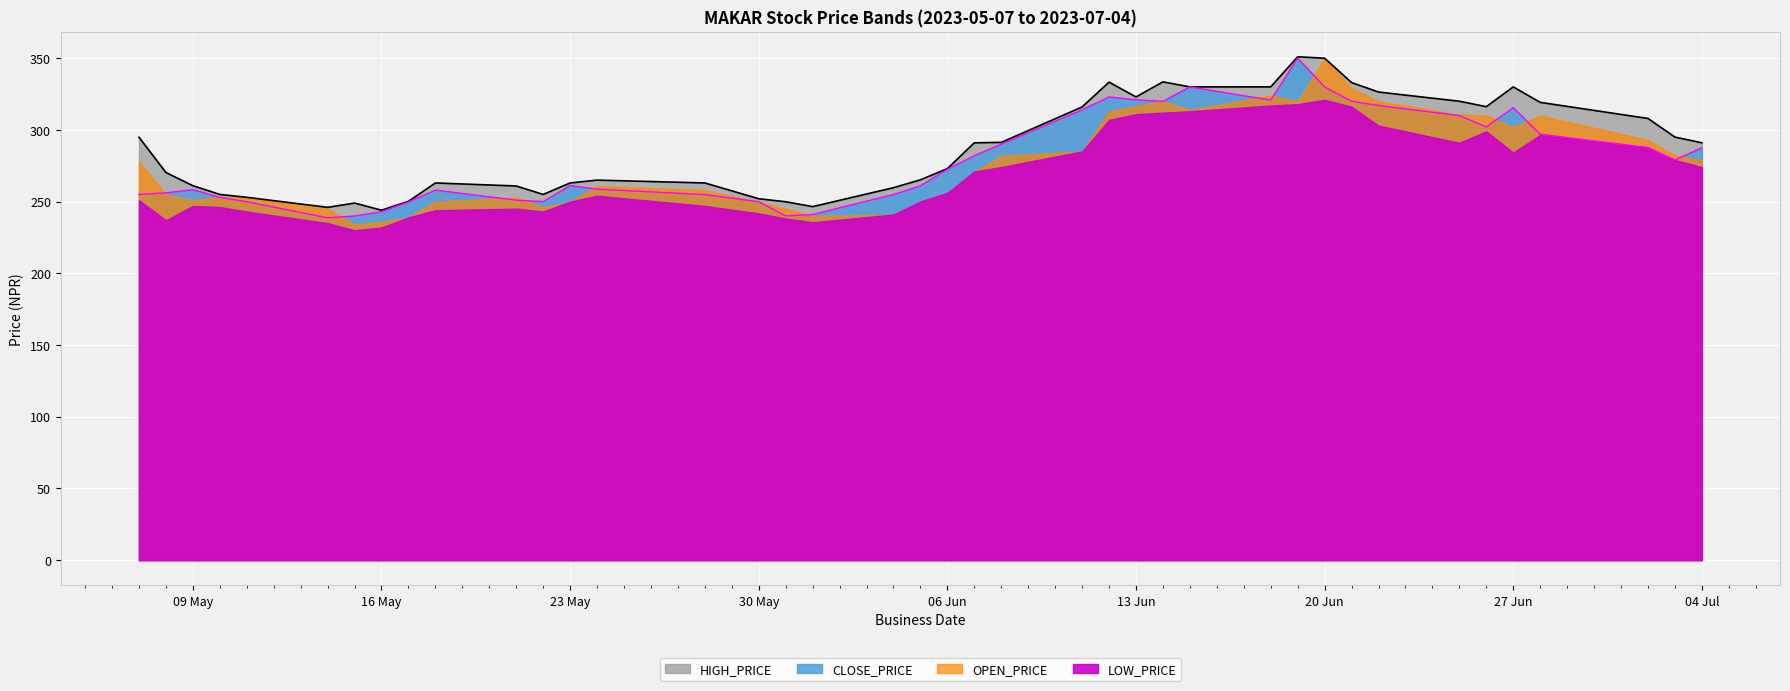

What is the difference between the CLOSE_PRICE values at 30 May and 04 Jul?

37.7